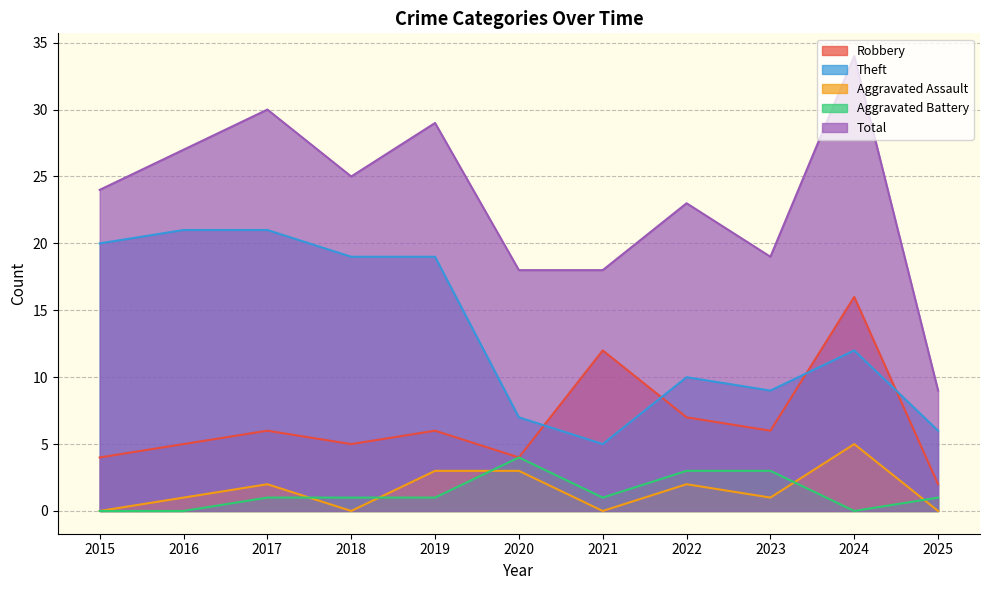

Reading right to left, what are all the values shown in this chart?

Robbery: 2025=2	2024=16	2023=6	2022=7	2021=12	2020=4	2019=6	2018=5	2017=6	2016=5	2015=4
Theft: 2025=6	2024=12	2023=9	2022=10	2021=5	2020=7	2019=19	2018=19	2017=21	2016=21	2015=20
Aggravated Assault: 2025=0	2024=5	2023=1	2022=2	2021=0	2020=3	2019=3	2018=0	2017=2	2016=1	2015=0
Aggravated Battery: 2025=1	2024=0	2023=3	2022=3	2021=1	2020=4	2019=1	2018=1	2017=1	2016=0	2015=0
Total: 2025=9	2024=34	2023=19	2022=23	2021=18	2020=18	2019=29	2018=25	2017=30	2016=27	2015=24